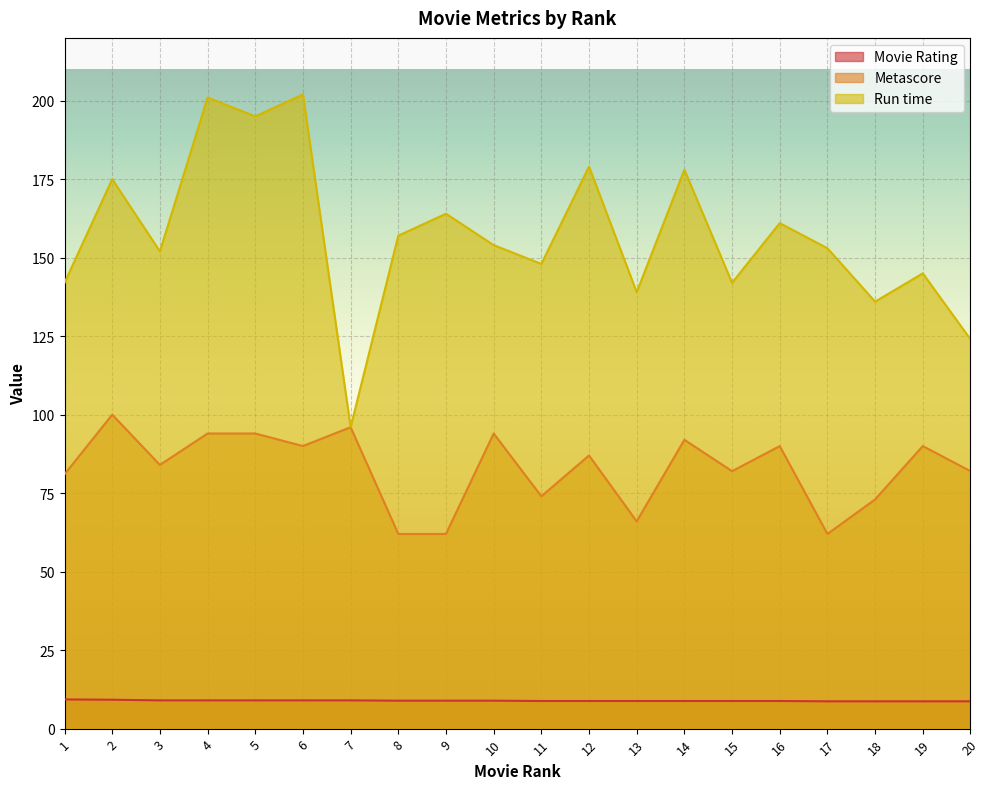

What is the average value of the Movie Rating series?

8.9